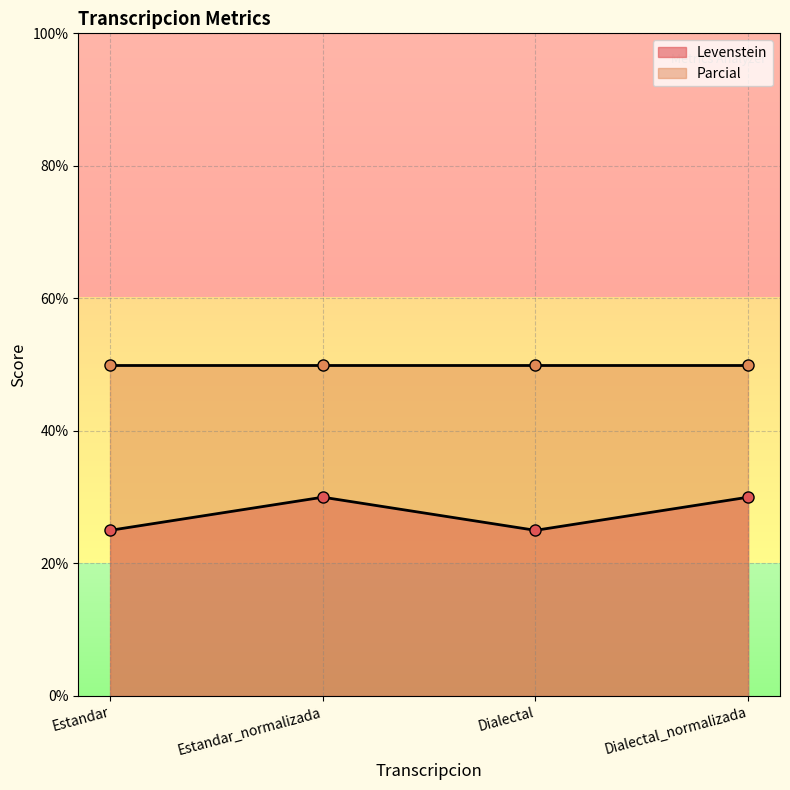

What is the label of the 3rd point from the right?

Estandar_normalizada